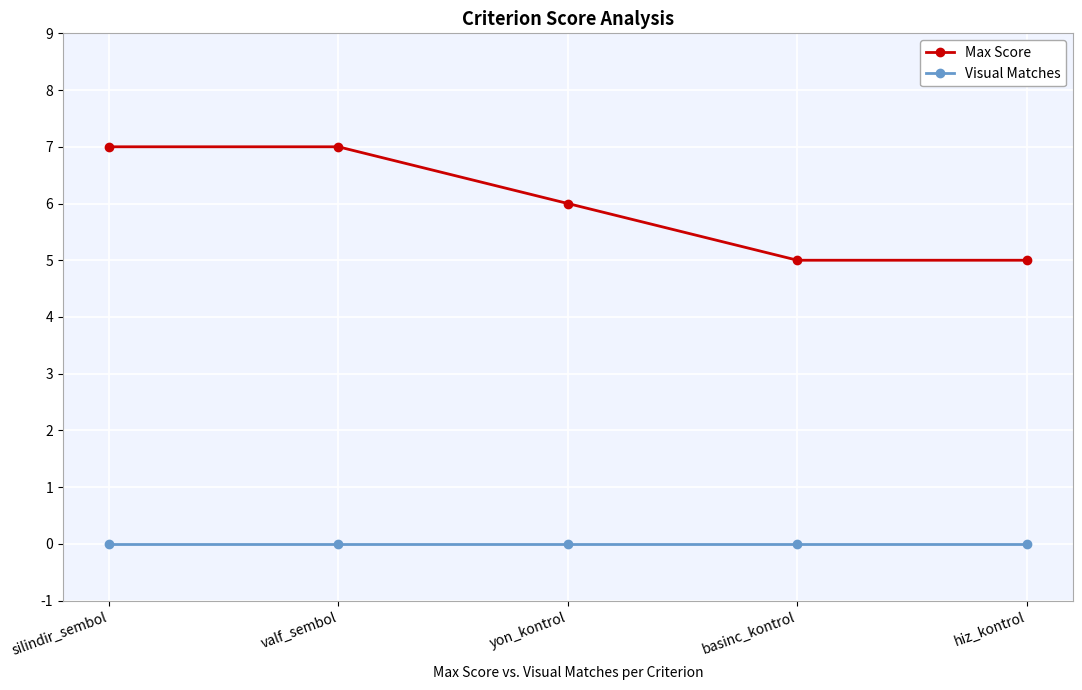

What is the label of the 3rd point from the left?

yon_kontrol